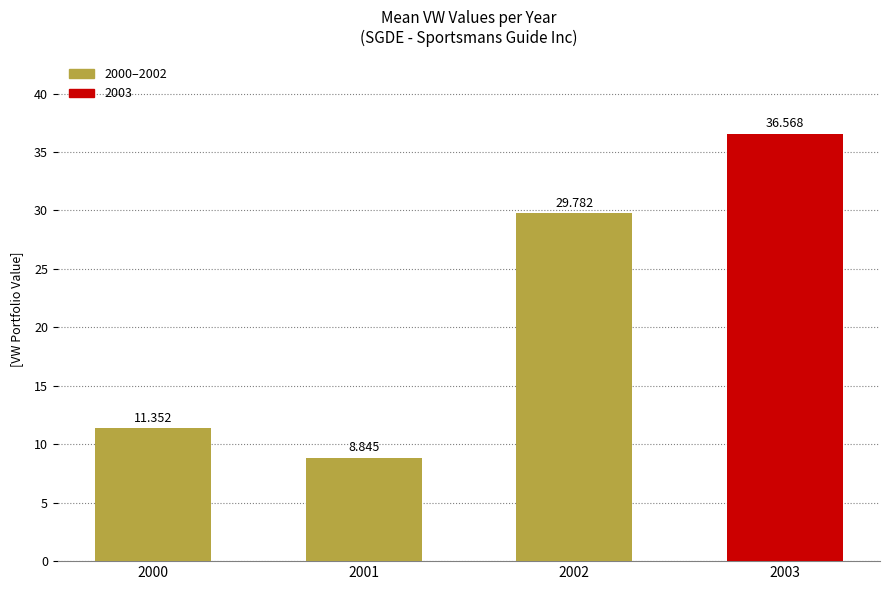

Is it true that the value at 2000 is 2.9?

False